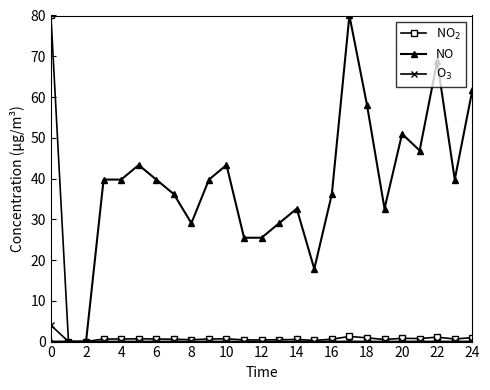

What is the maximum value shown in the chart?

80.0